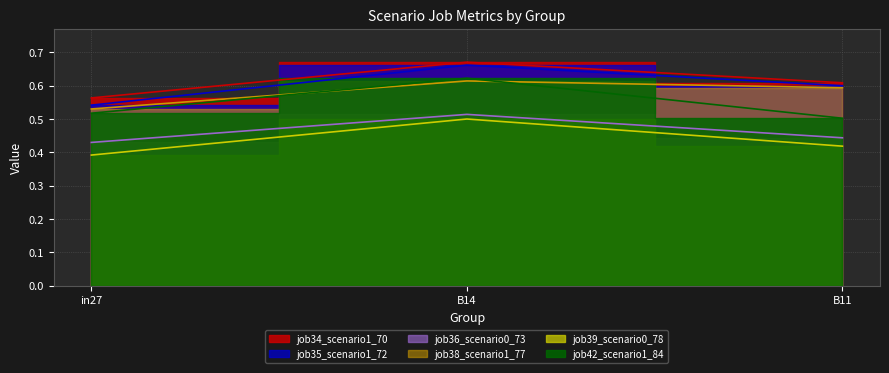

What is the difference between the maximum and minimum values in the job38_scenario1_77 series?

0.1